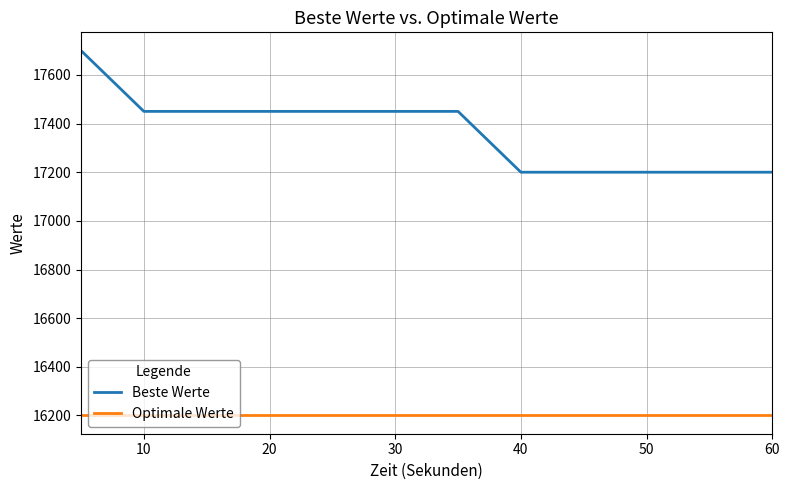

What is the smallest value displayed?

16200